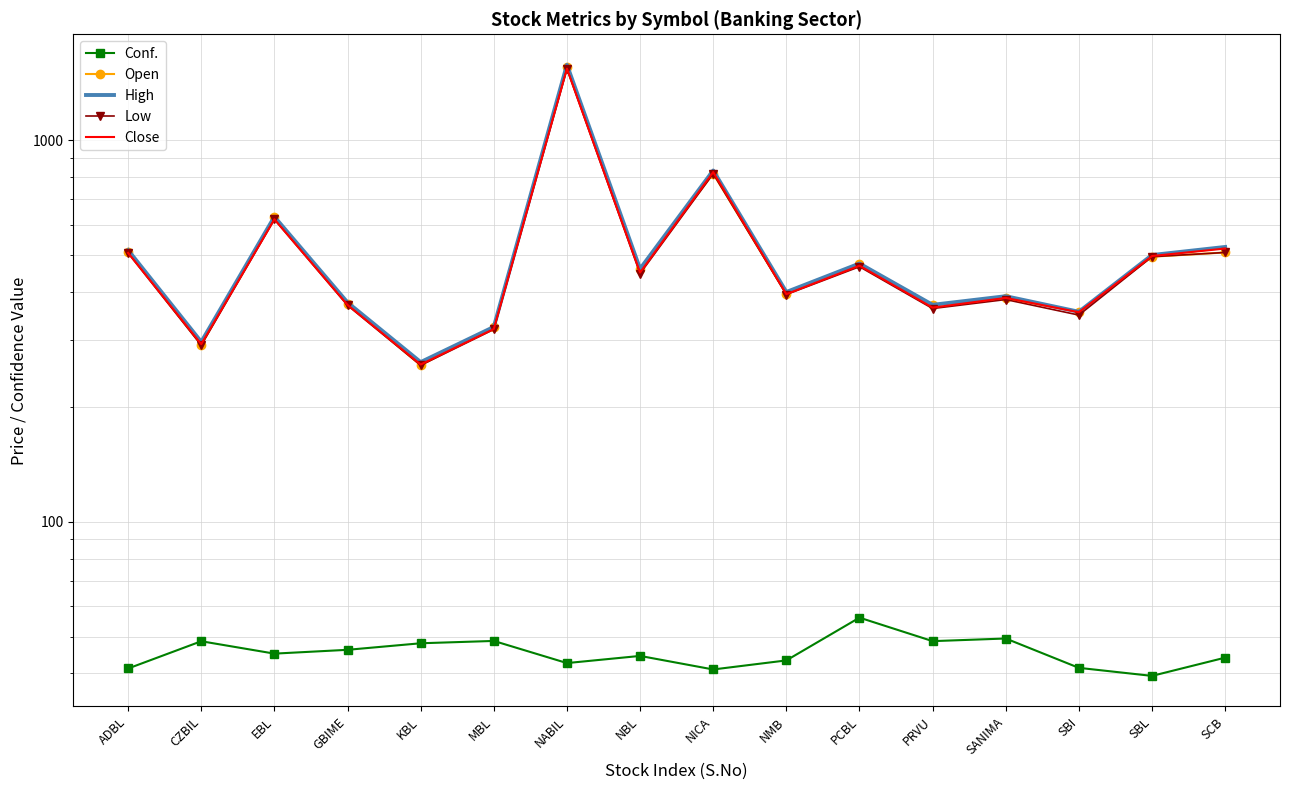

What are all the series names shown in the legend?

Conf., Open, High, Low, Close